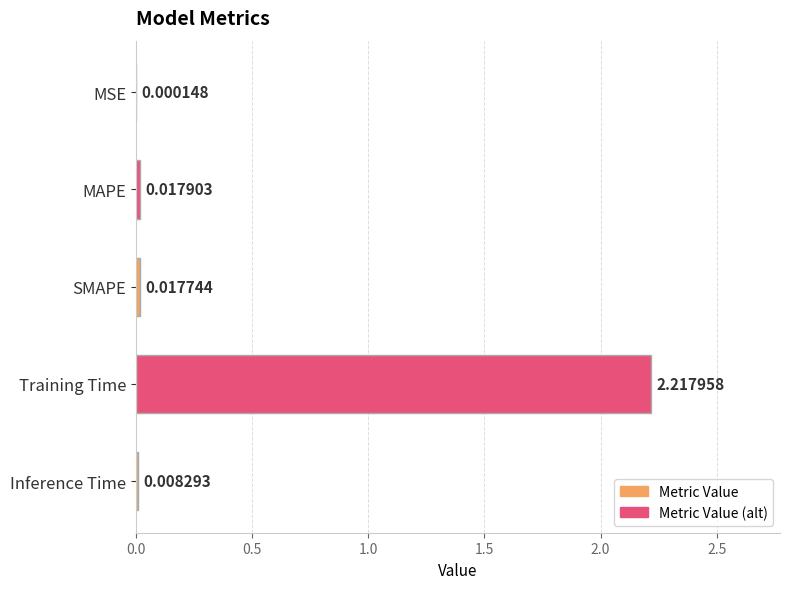

Where is the data nearest to the value 1?

MAPE